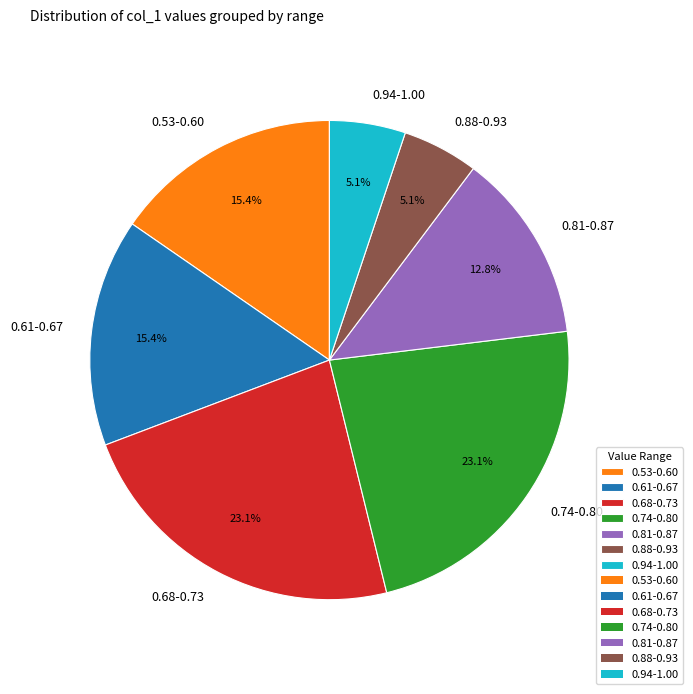

Does 0.61-0.67 represent more than half of the total?

No